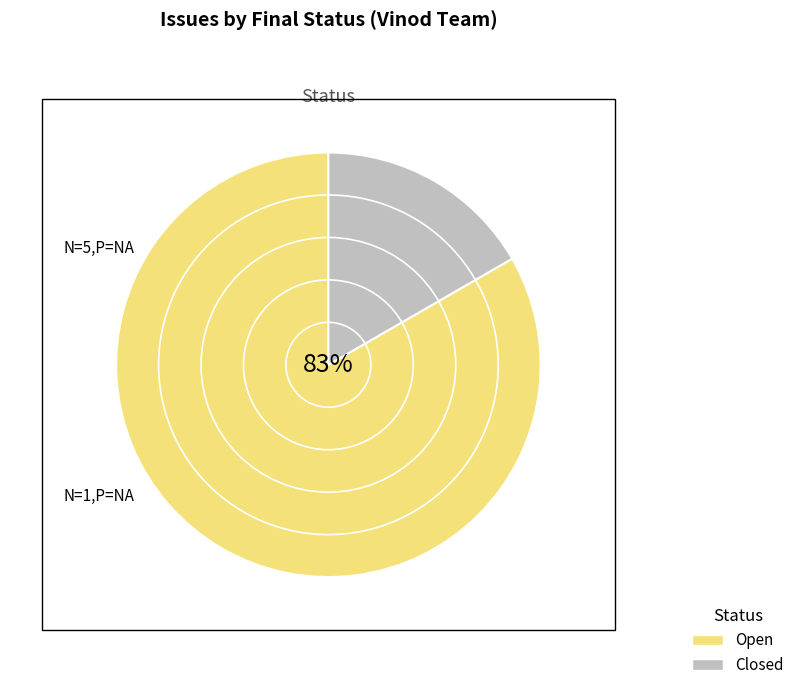

Count the number of slices in the pie.

2